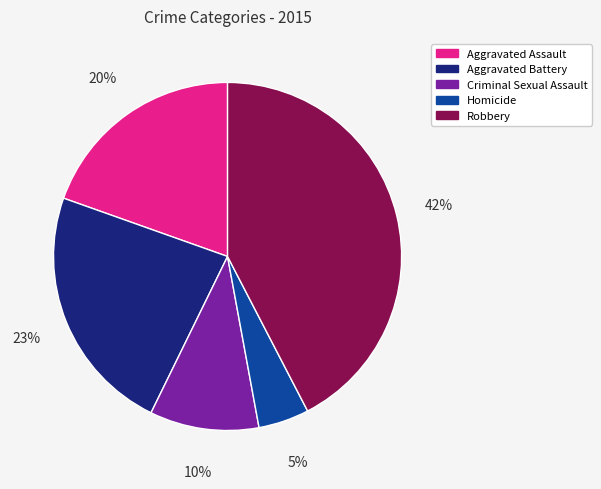

How many segments does this pie chart have?

5